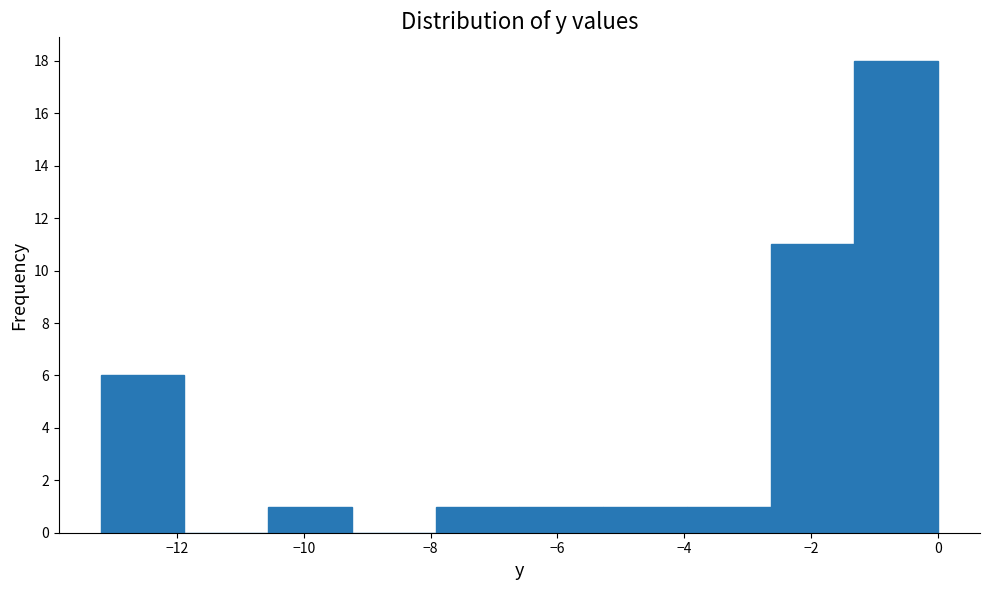

Which range on the x-axis has the tallest bar?

-1.32 to 0.00